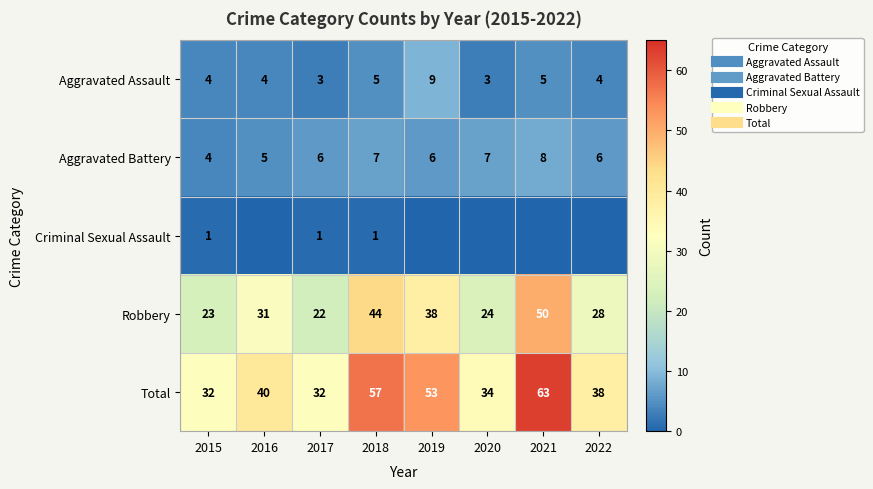

What is the total value across all series at 2015?

64